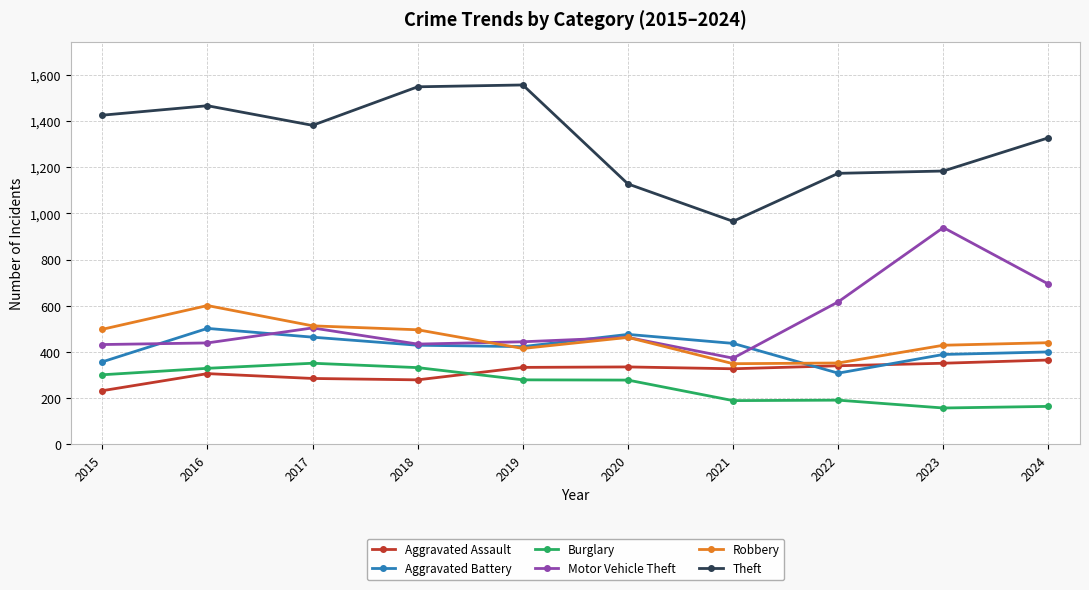

True or false: Theft has more than 1 interior local peaks.

True